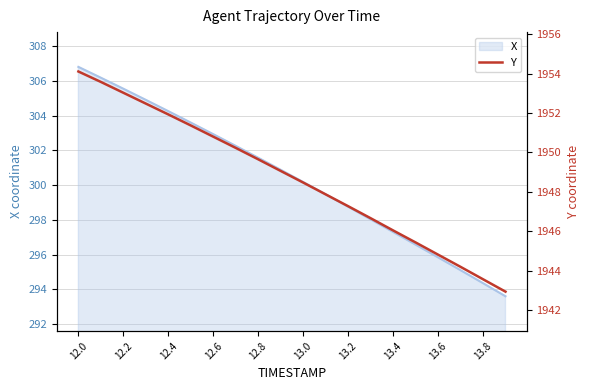

Is it true that X equals 135.5 at 12.2?

False